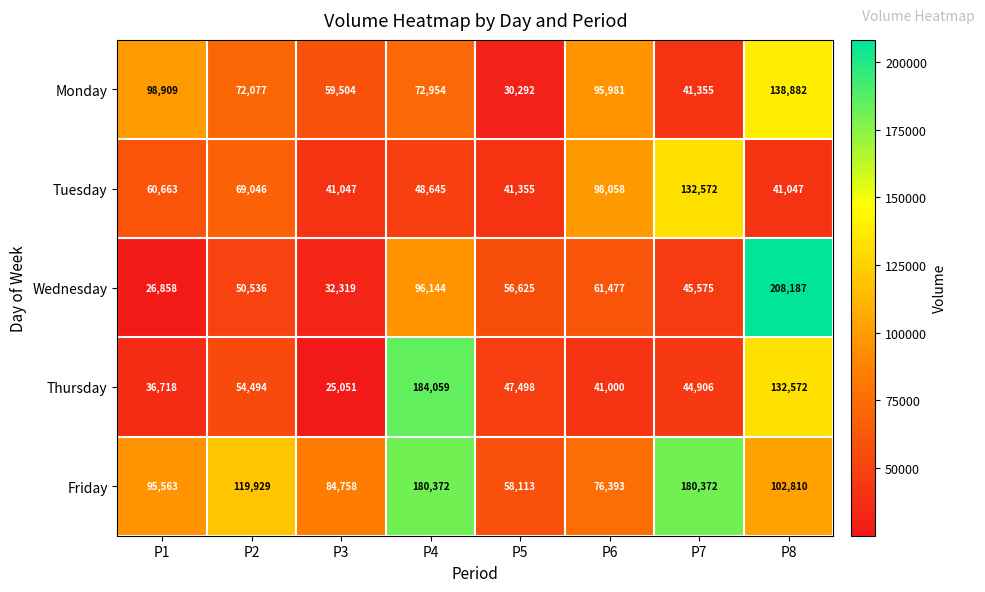

Rank the series by their maximum value, from highest to lowest.

Wednesday, Thursday, Friday, Monday, Tuesday